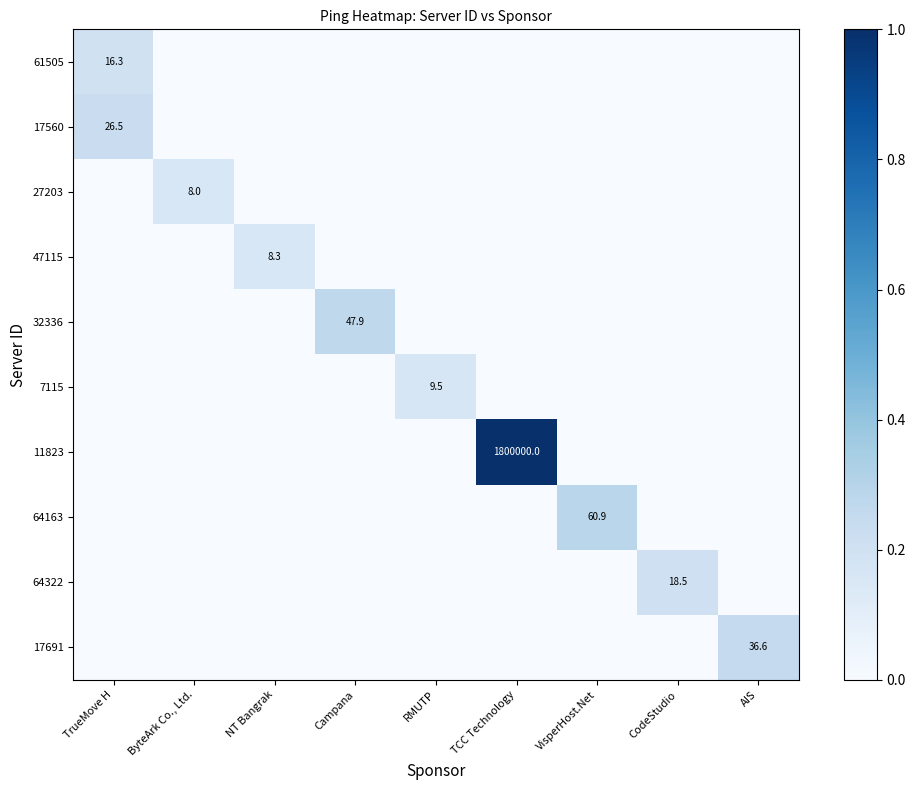

True or false: 64163 has a value of 102.8 at VisperHost.Net.

False